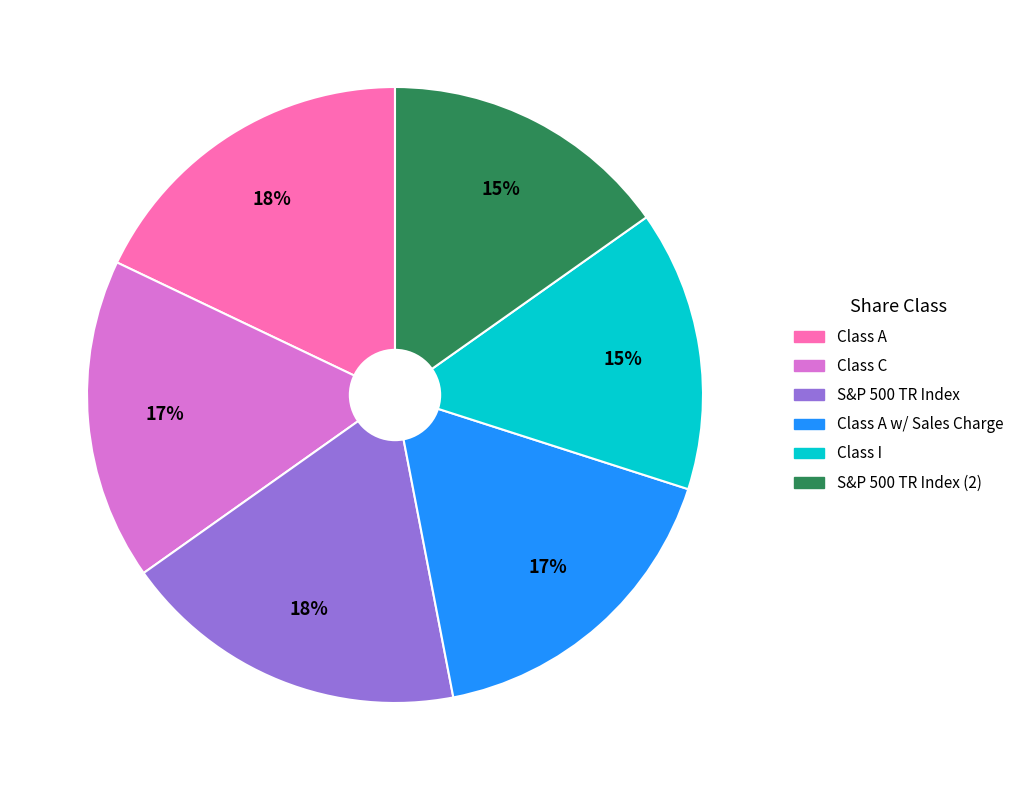

Is there a majority slice in this chart?

No